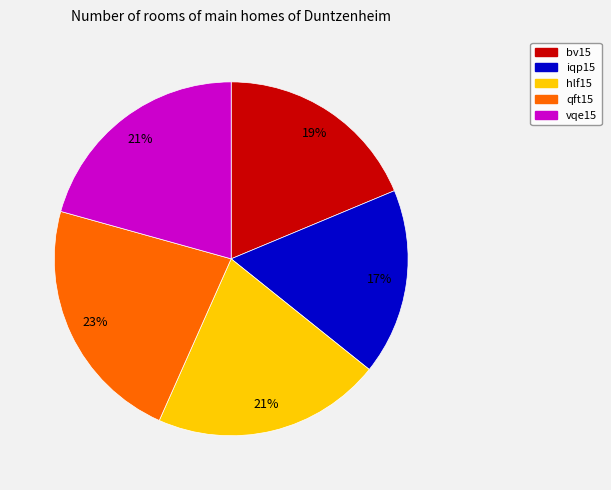

Count the number of slices in the pie.

5